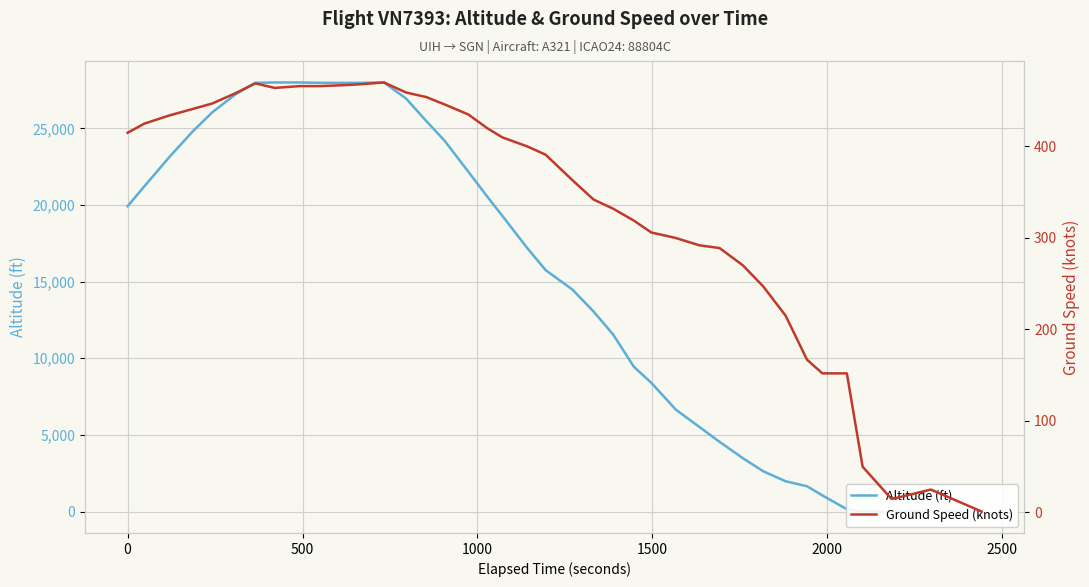

Reading left to right, list all the values displayed in this chart.

altitude: 19925	21225	23150	24800	26050	27200	27975	28000	28000	27975	27975	27975	28000	26950	25475	24200	22175	20550	19300	17175	15750	14475	13050	11550	9450	8400	6650	5525	4550	3475	2625	1975	1650	1050	150	0	0	0	0	0
ground_speed: 415	425	434	441	447	458	469	464	466	466	467	468	470	459	454	446	435	420	410	400	391	363	342	332	319	306	300	292	289	270	247	215	167	152	152	50	15	16	25	1